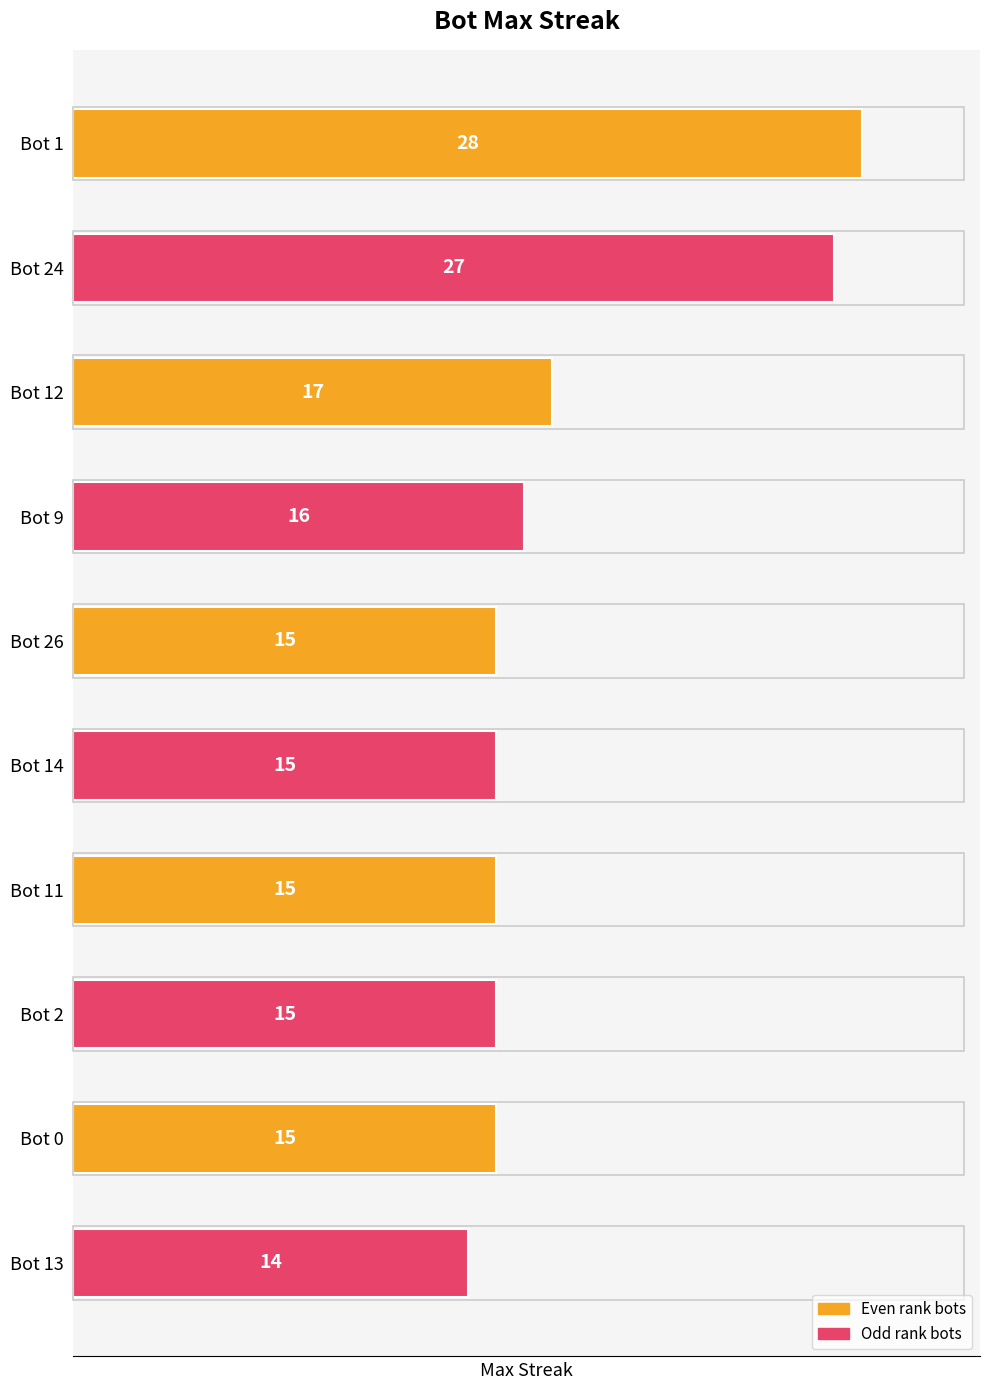

Reading top to bottom, extract all data points from this chart.

28	27	17	16	15	15	15	15	15	14